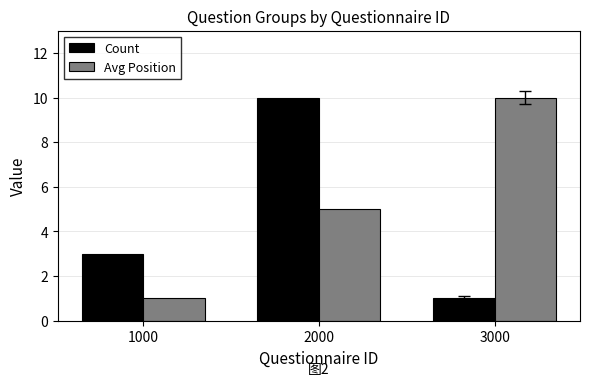

At which label is Avg Position closest to 5?

2000